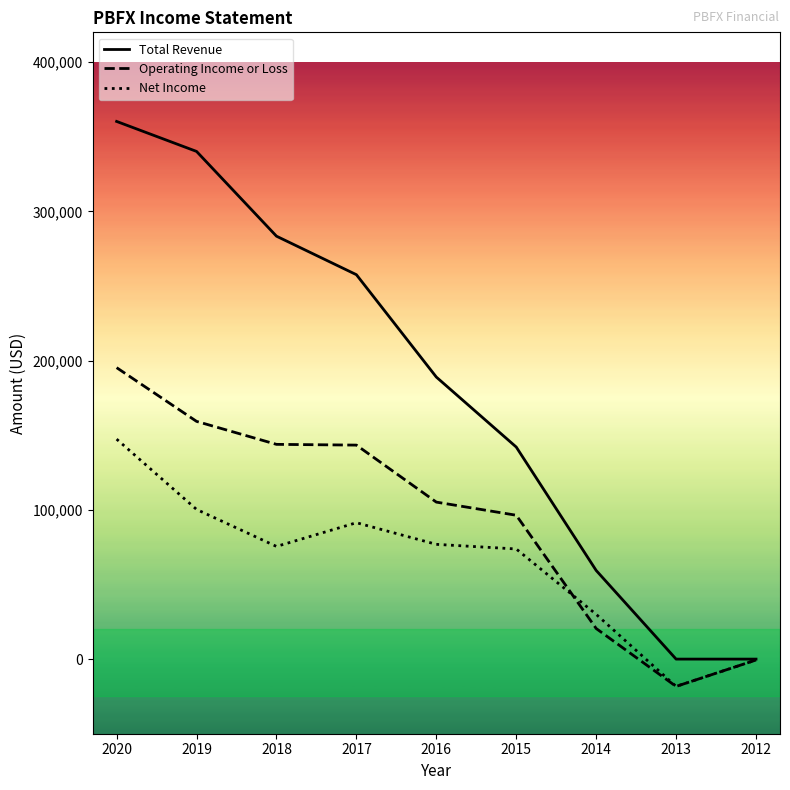

Where does the Total Revenue series first go above 189000?

2020